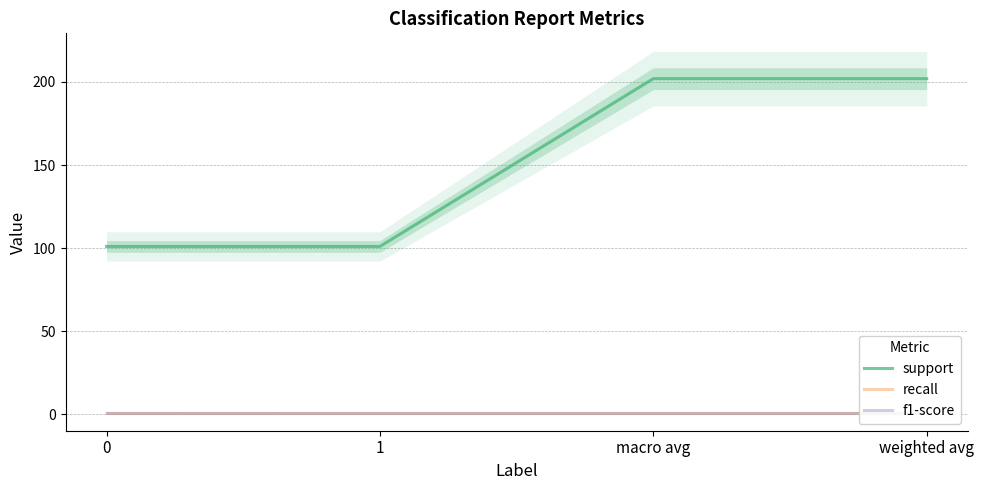

What is the average value of the f1-score series?

1